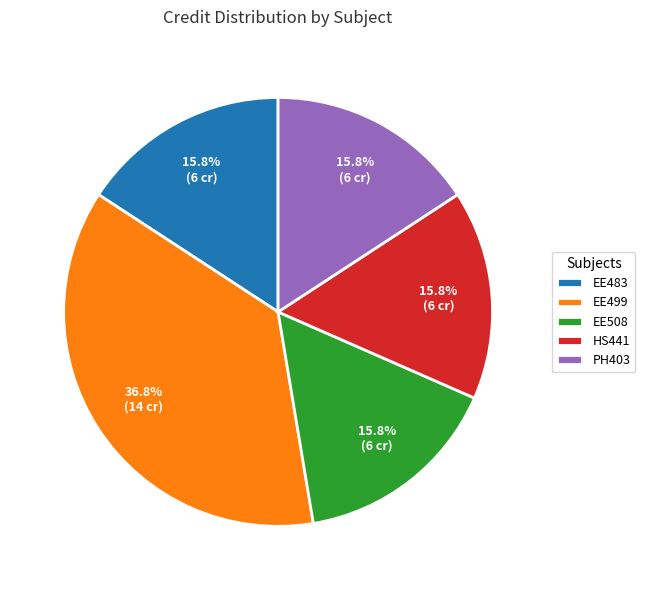

How much of the chart is everything except EE508?

84.2%